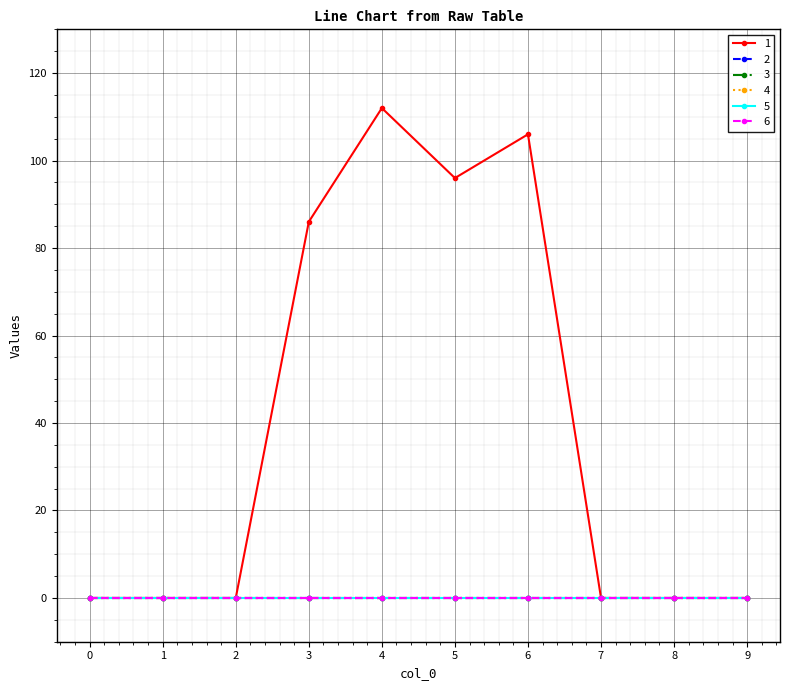

At which category is the sum across all series the highest?

4